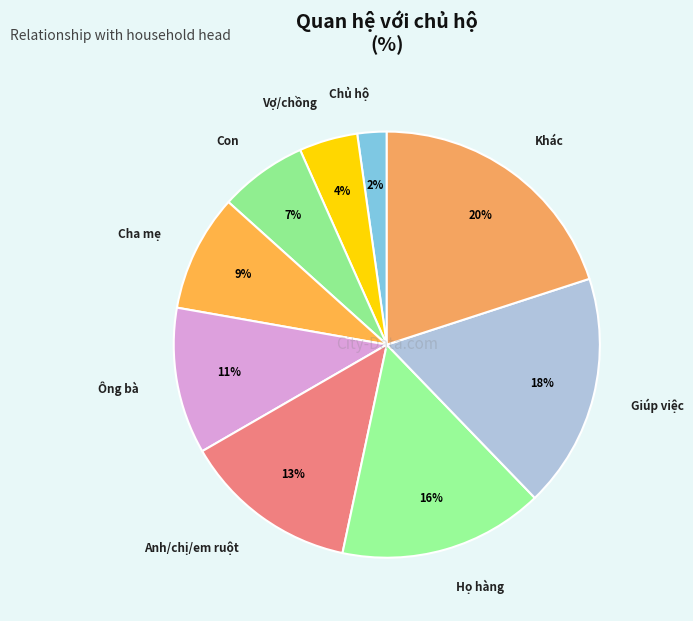

Which slice is the largest?

Khác